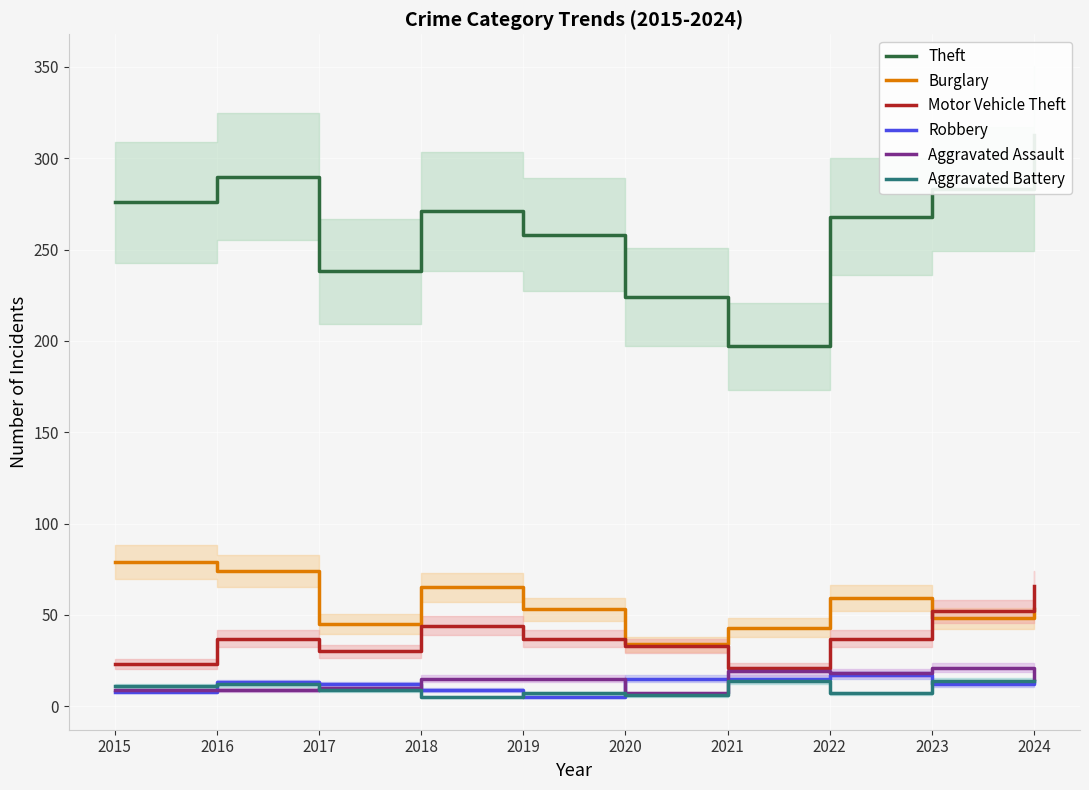

Is the value of Aggravated Assault at 2016 greater than the value of Theft at 2023?

No